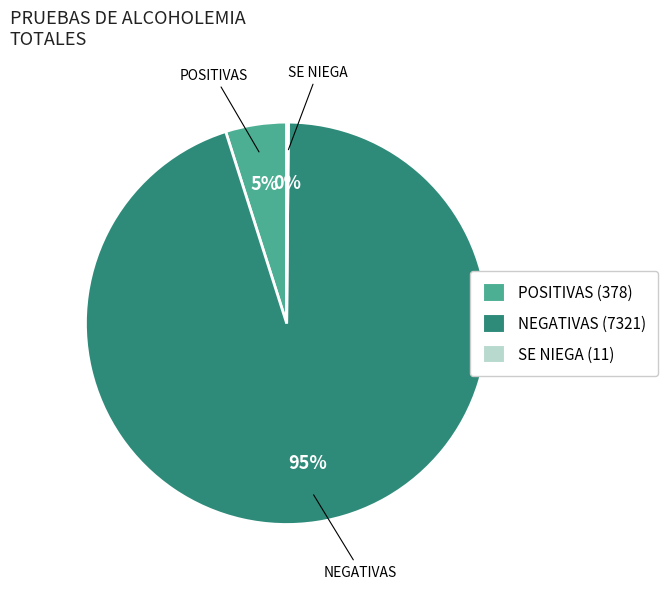

Is there a majority slice in this chart?

Yes